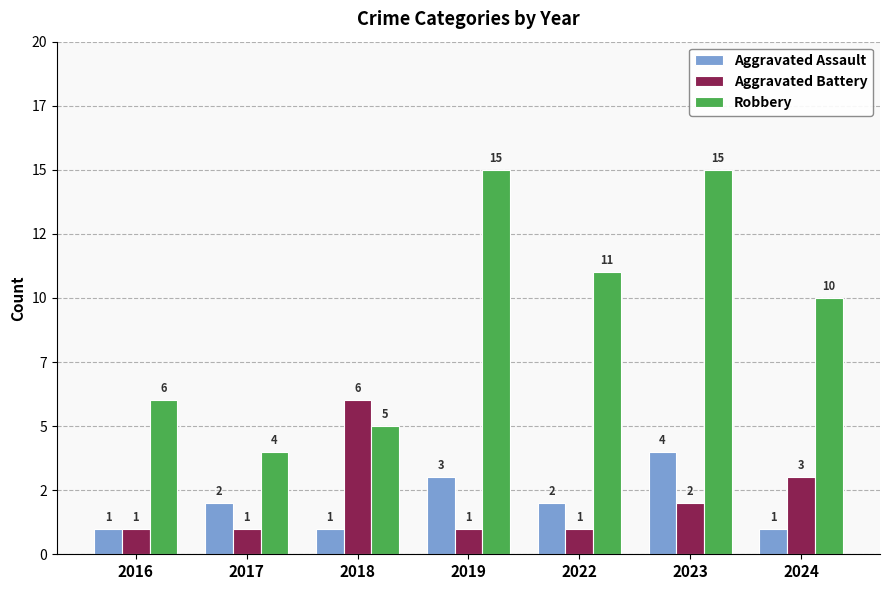

Between 2023 and 2017, which is larger?

2023